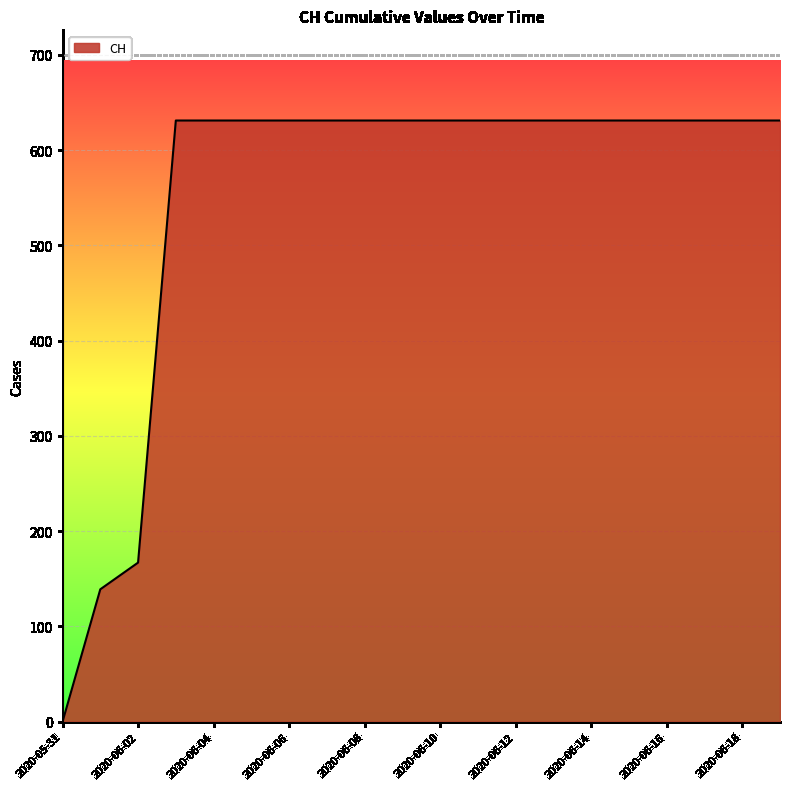

What is the maximum value shown in the chart?

631